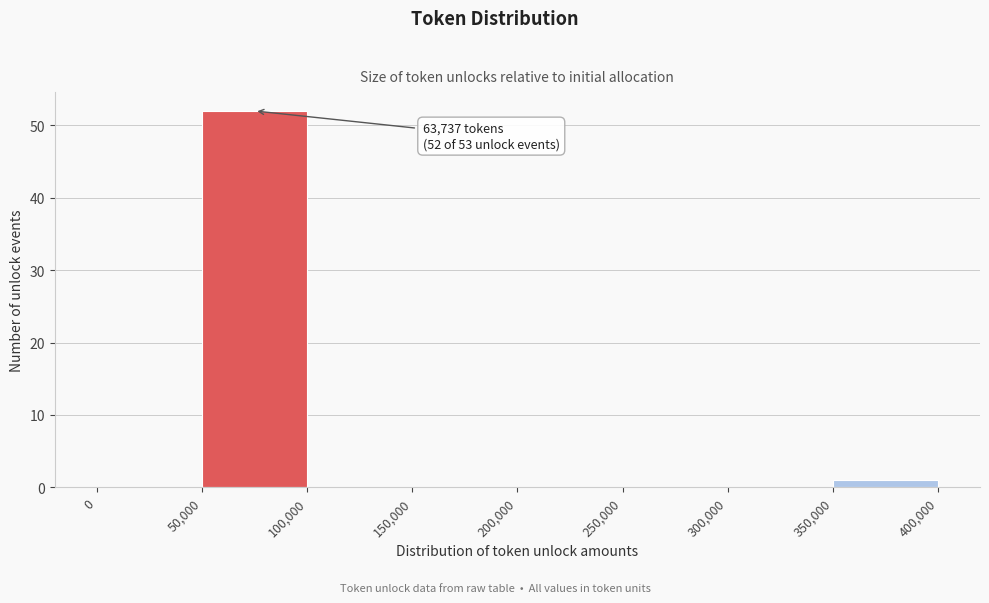

Which range on the x-axis has the tallest bar?

50,000 to 100,000